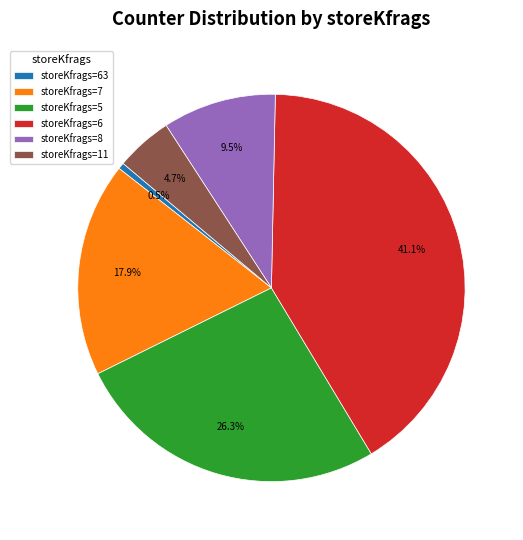

Between storeKfrags=8 and storeKfrags=6, which is larger?

storeKfrags=6